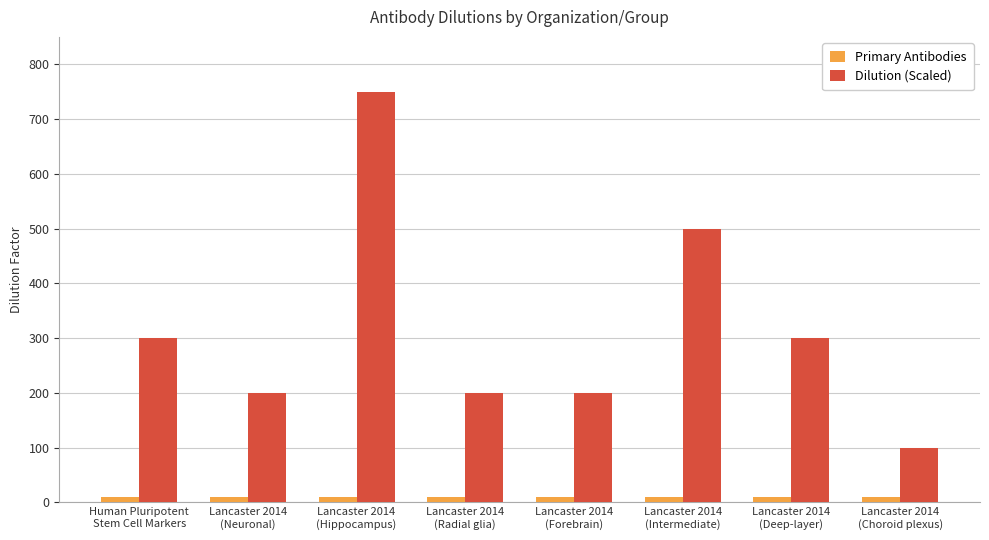

Which series changed the most between Lancaster 2014
(Neuronal) and Lancaster 2014
(Intermediate)?

Dilution (Scaled)